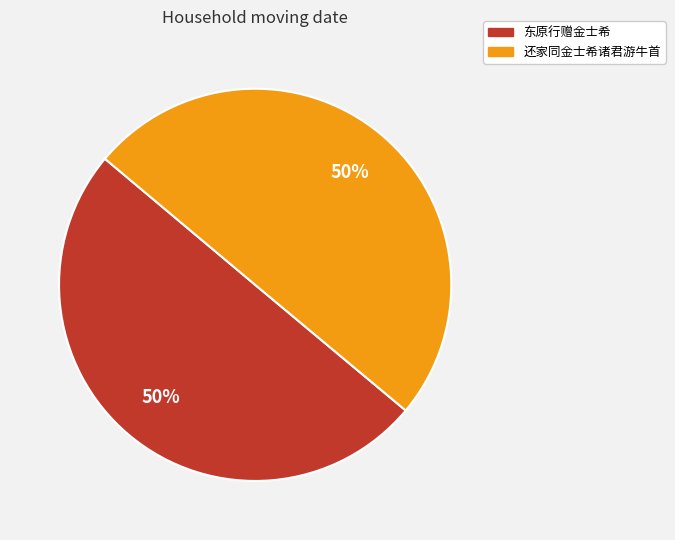

True or false: 东原行赠金士希 accounts for 62% of the total.

False